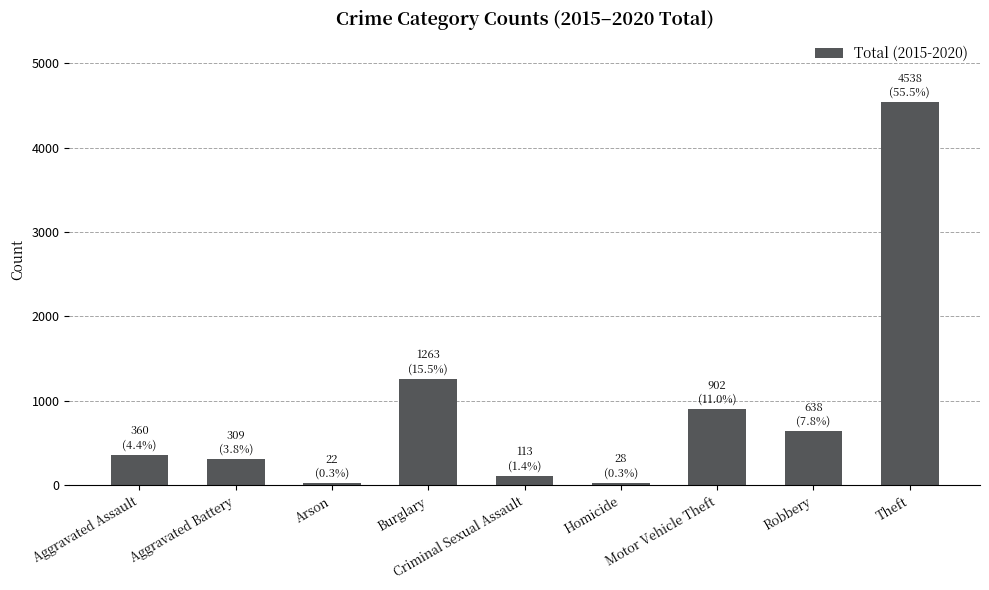

What is the approximate value at Aggravated Battery?

309